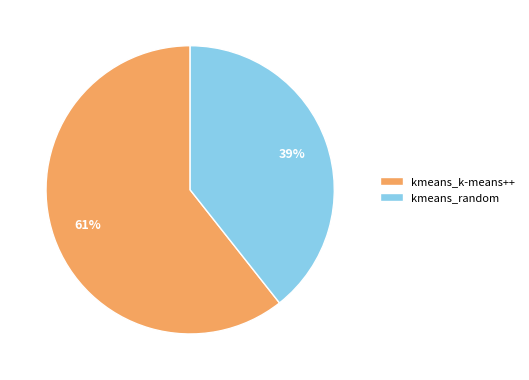

True or false: kmeans_random accounts for 39% of the total.

True